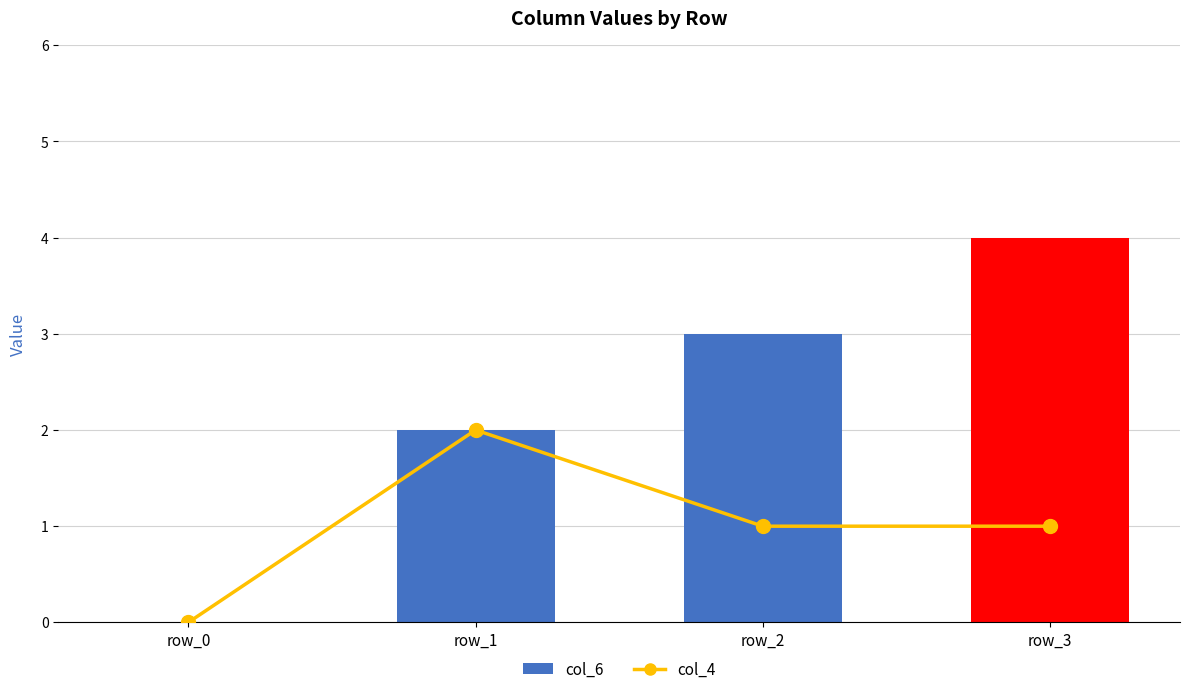

Which category has the lowest value across all series?

row_0